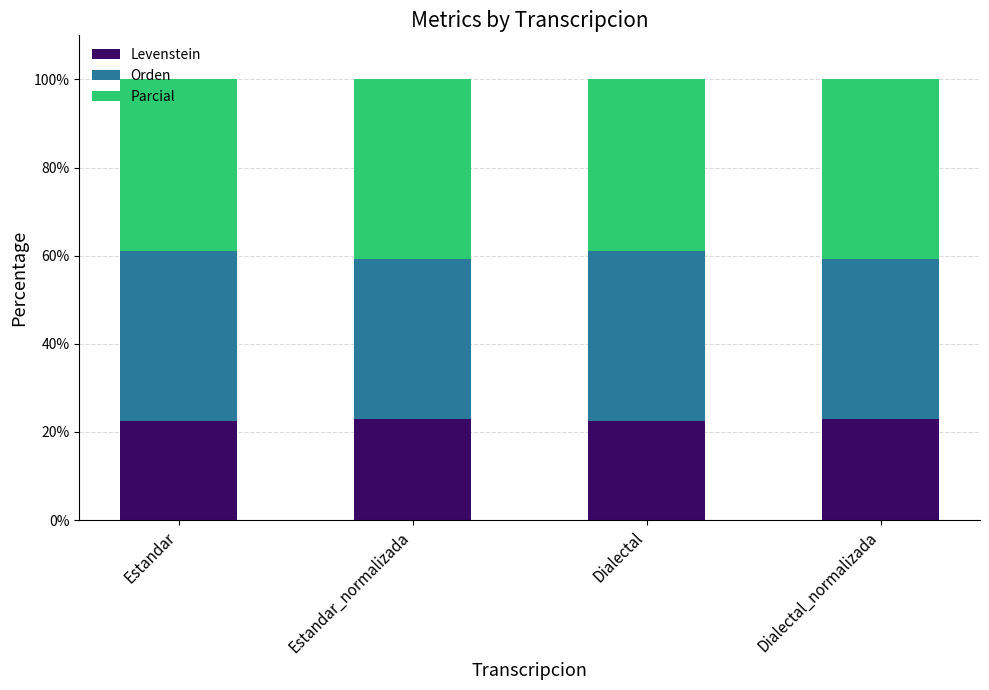

What is the sum of the Levenstein values at Estandar_normalizada and Dialectal_normalizada?

45.7